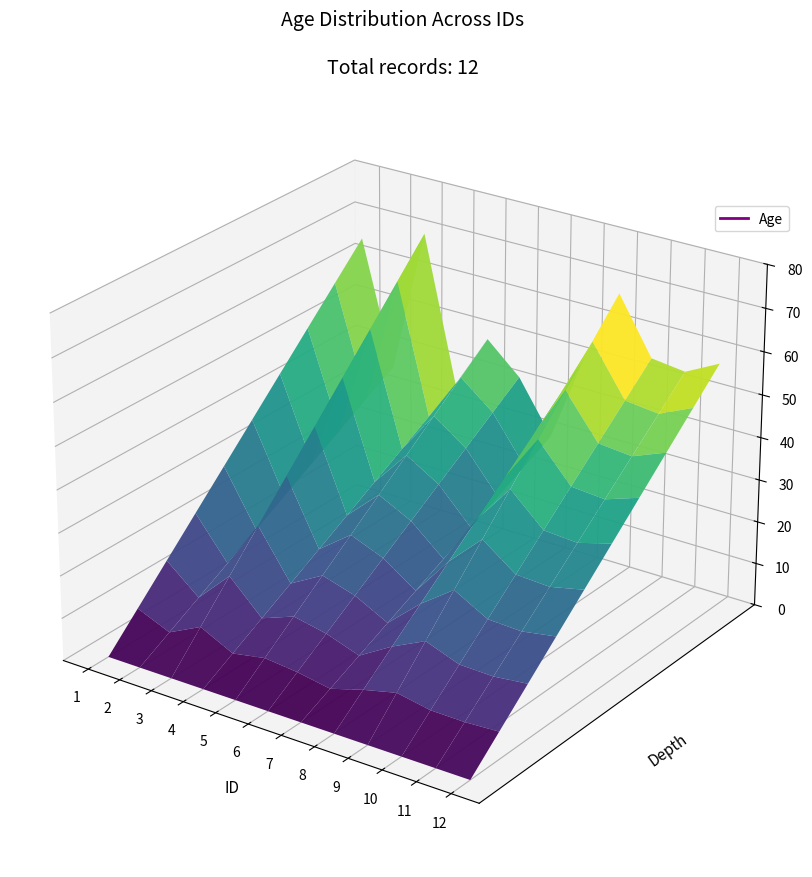

Reading left to right, list all the values displayed in this chart.

65	36	70	36	49	42	30	51	68	55	54	58